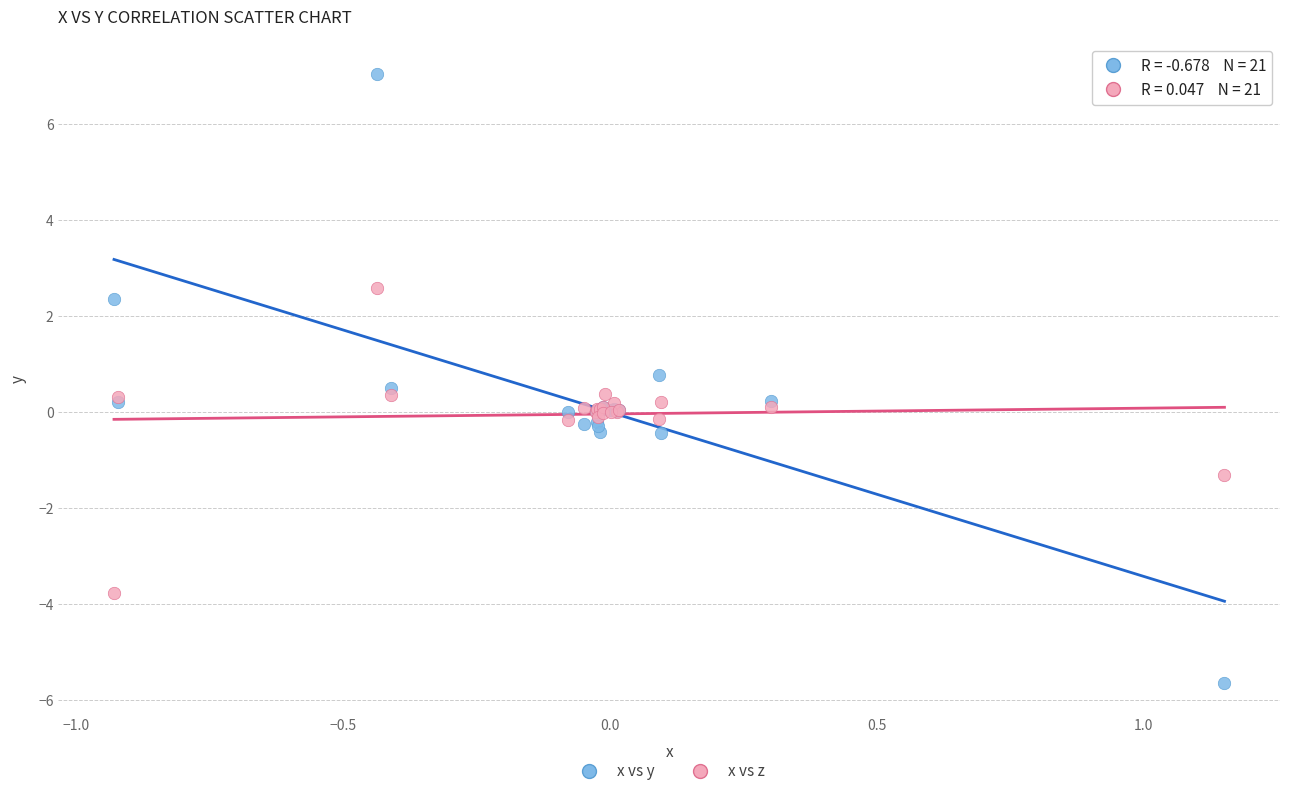

Which series reaches the maximum Y coordinate?

x vs y